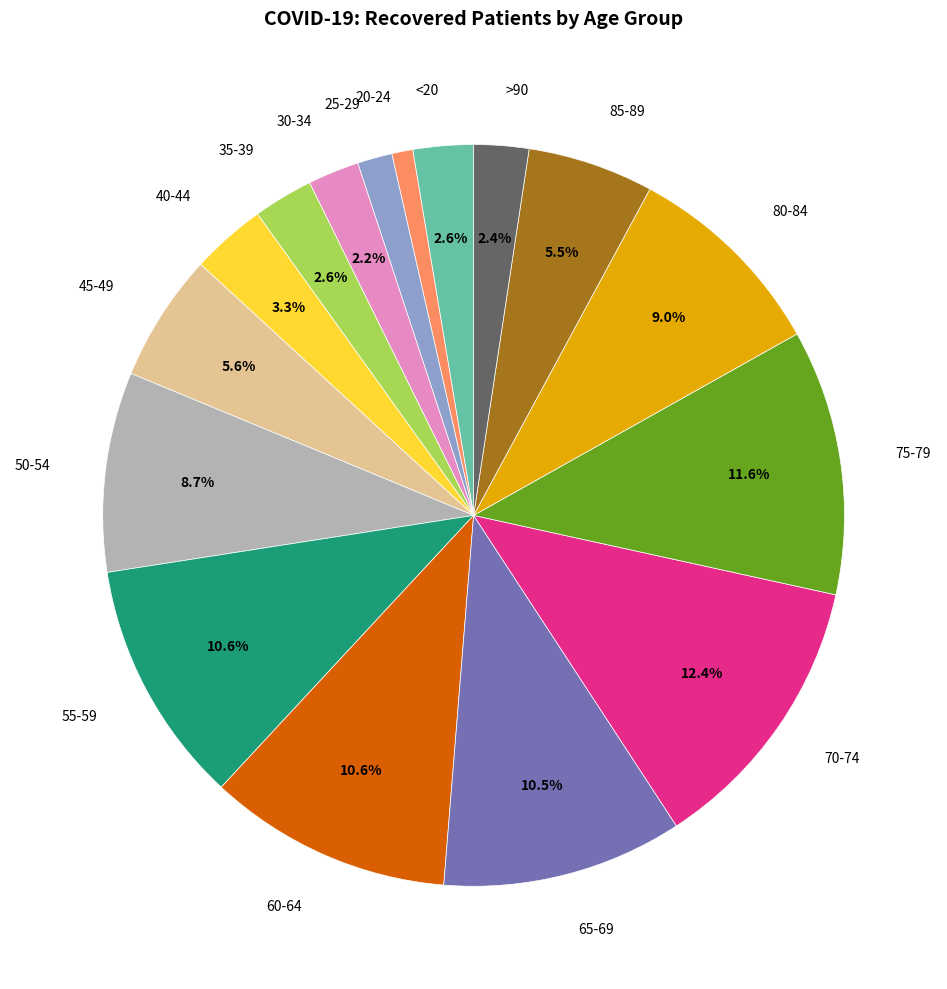

What is the largest slice in the pie chart?

70-74